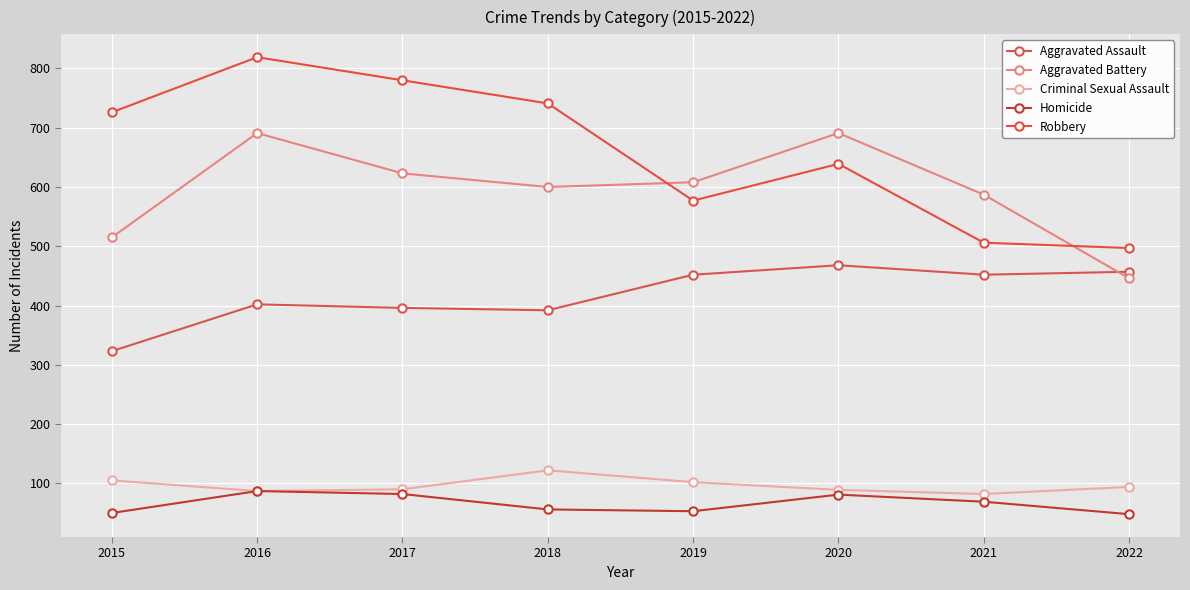

What is the value of the Aggravated Battery point at the 5th from the left?

608